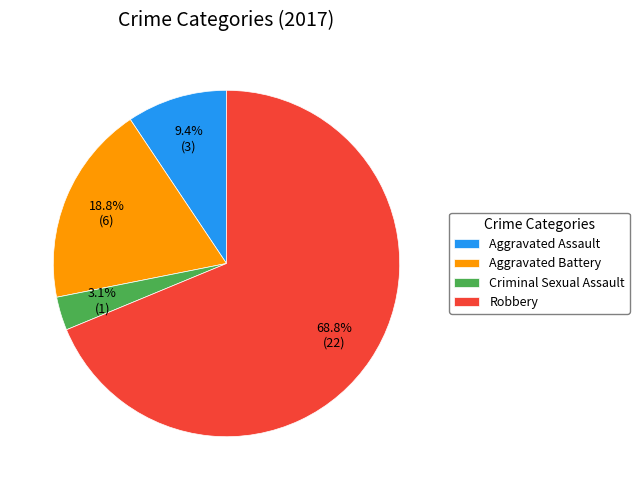

Does Aggravated Battery account for over 50% of the chart?

No